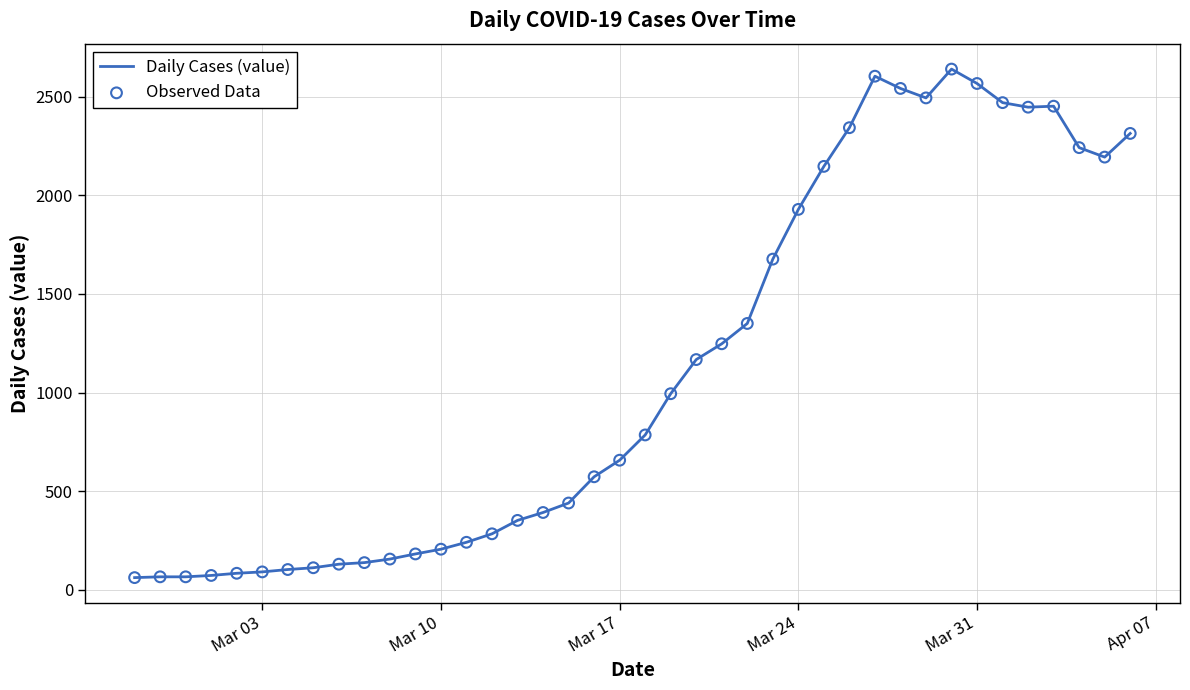

What is the difference between the maximum and minimum values?

2577